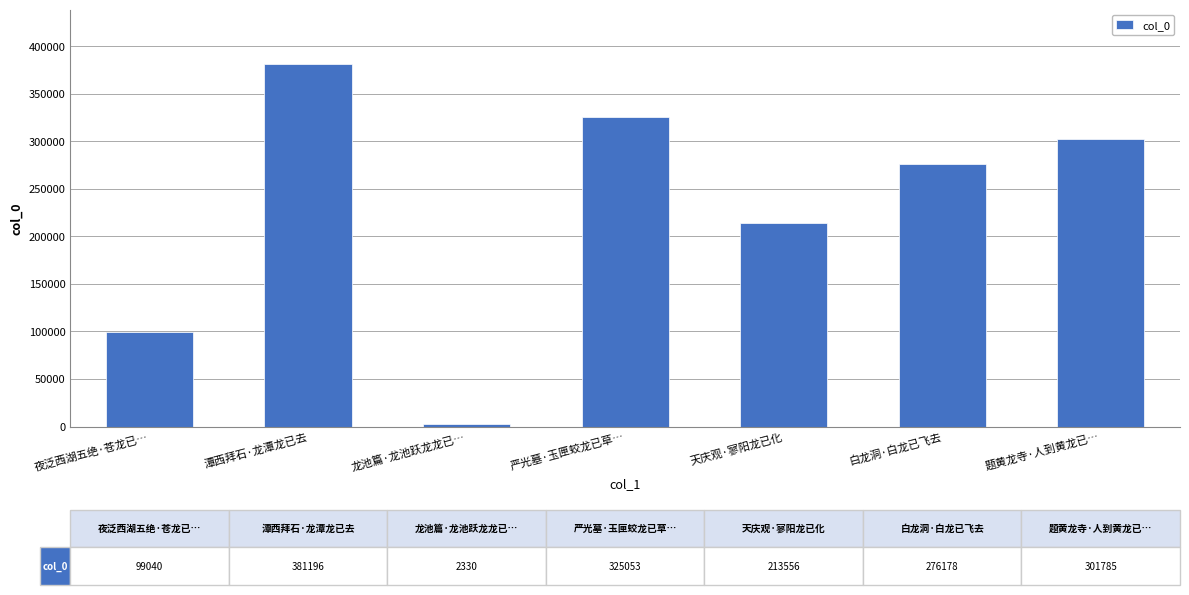

Reading right to left, transcribe all the data shown in this chart.

题黄龙寺·人到黄龙已…=301785	白龙洞·白龙已飞去=276178	天庆观·寥阳龙已化=213556	严光墓·玉匣蛟龙已草…=325053	龙池篇·龙池跃龙龙已…=2330	潭西拜石·龙潭龙已去=381196	夜泛西湖五绝·苍龙已…=99040